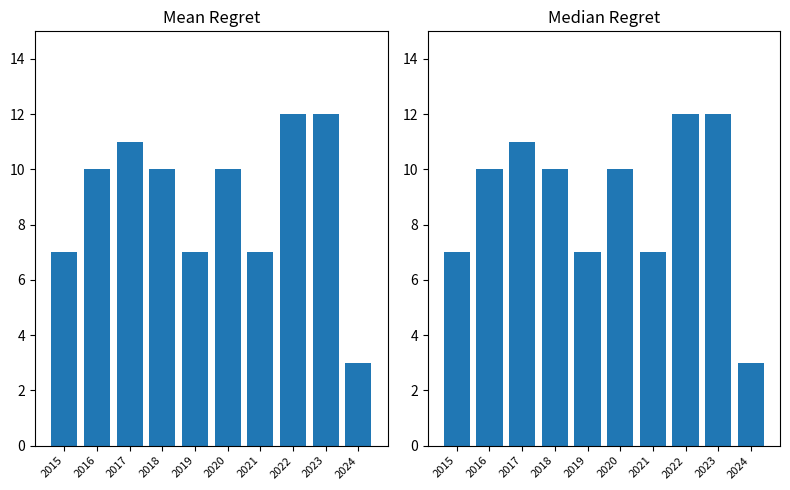

Is the value of Total at 2019 greater than the value of Aggravated Assault + Battery + Robbery at 2022?

No